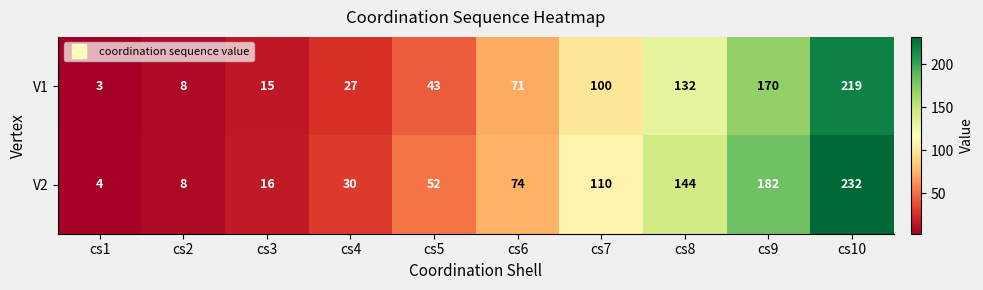

What is the sum of all V2 values?

852